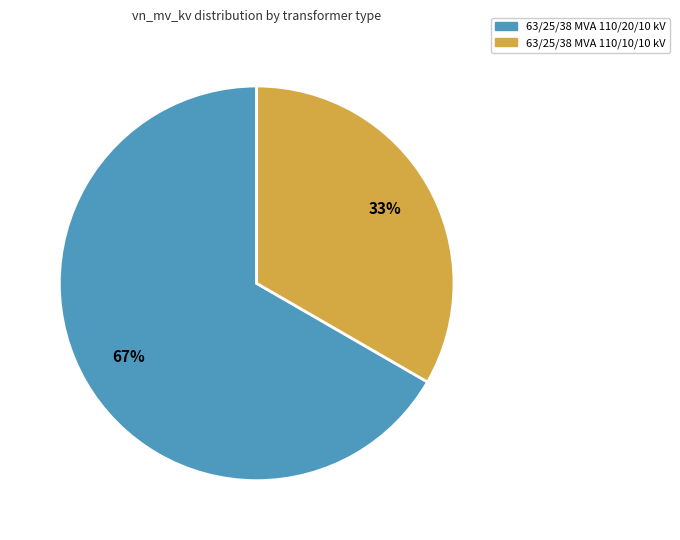

To the nearest percent, what is the combined percentage of 63/25/38 MVA 110/10/10 kV and 63/25/38 MVA 110/20/10 kV?

100%